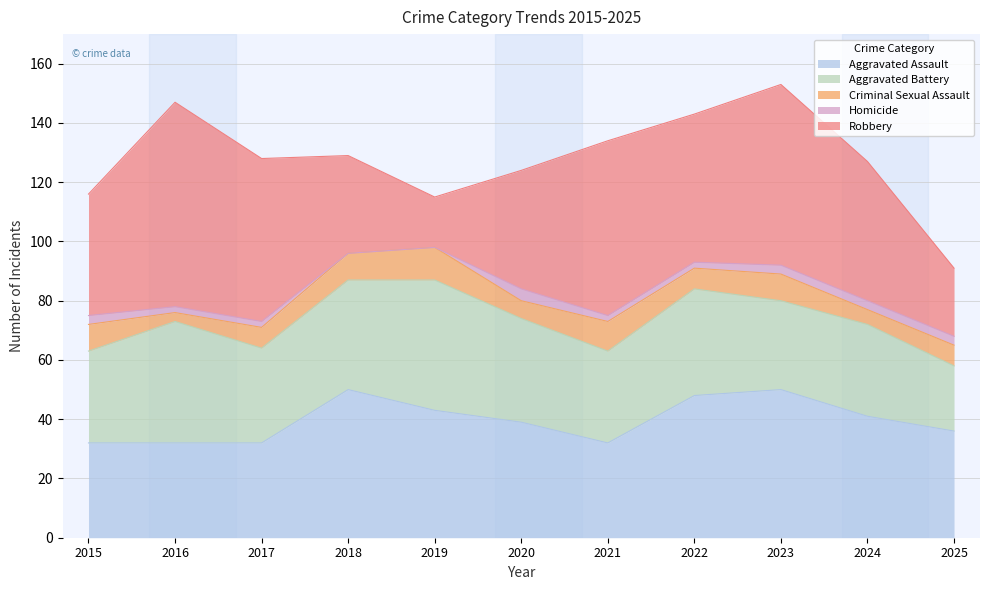

What is the difference between the maximum and second lowest values in the Criminal Sexual Assault series?

6